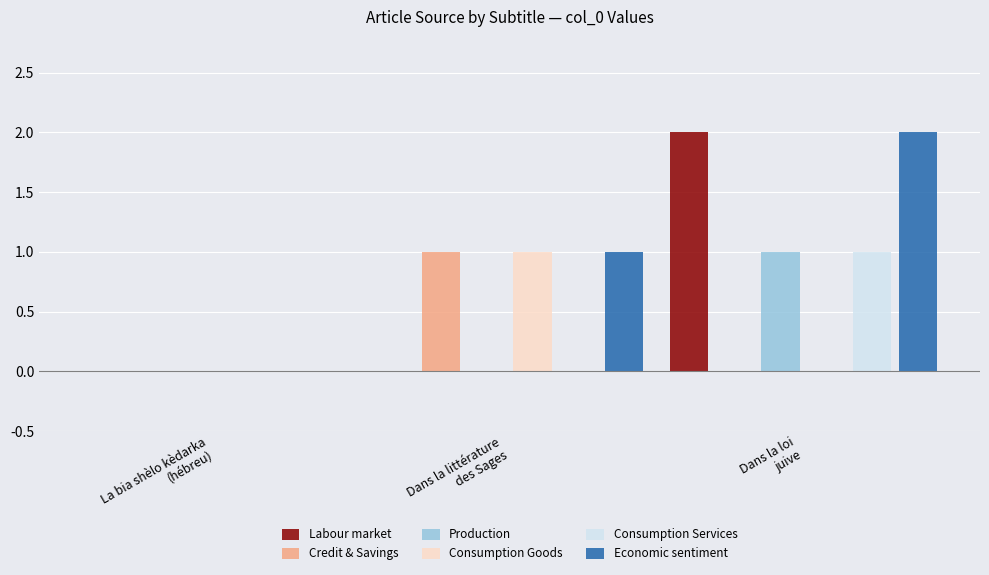

How many Labour market values are between 0 and 2?

3